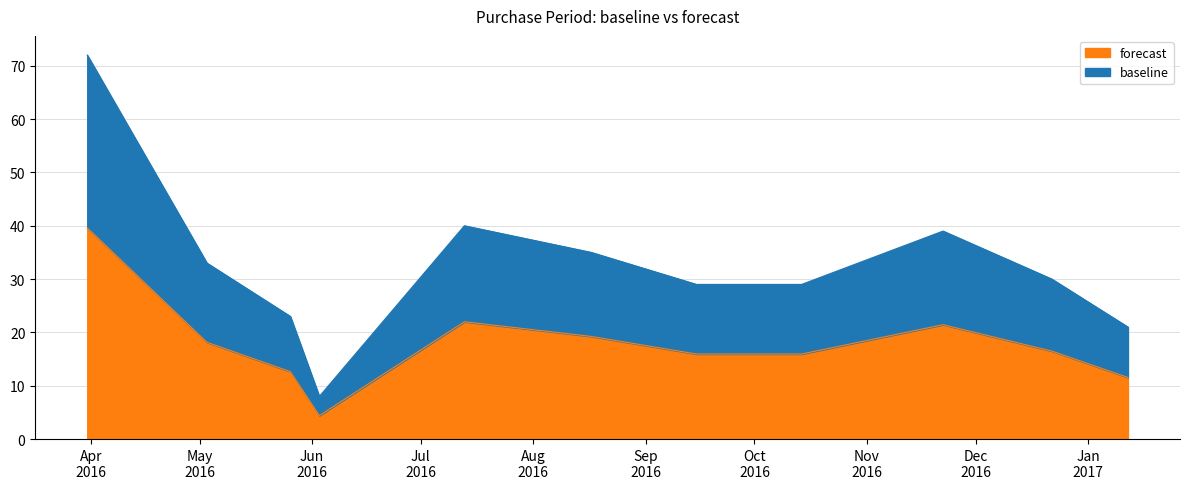

Rank the categories by value from highest to lowest.

2016-03-31, 2016-07-13, 2016-11-22, 2016-08-17, 2016-05-03, 2016-12-22, 2016-09-15, 2016-10-14, 2016-05-26, 2017-01-12, 2016-06-03